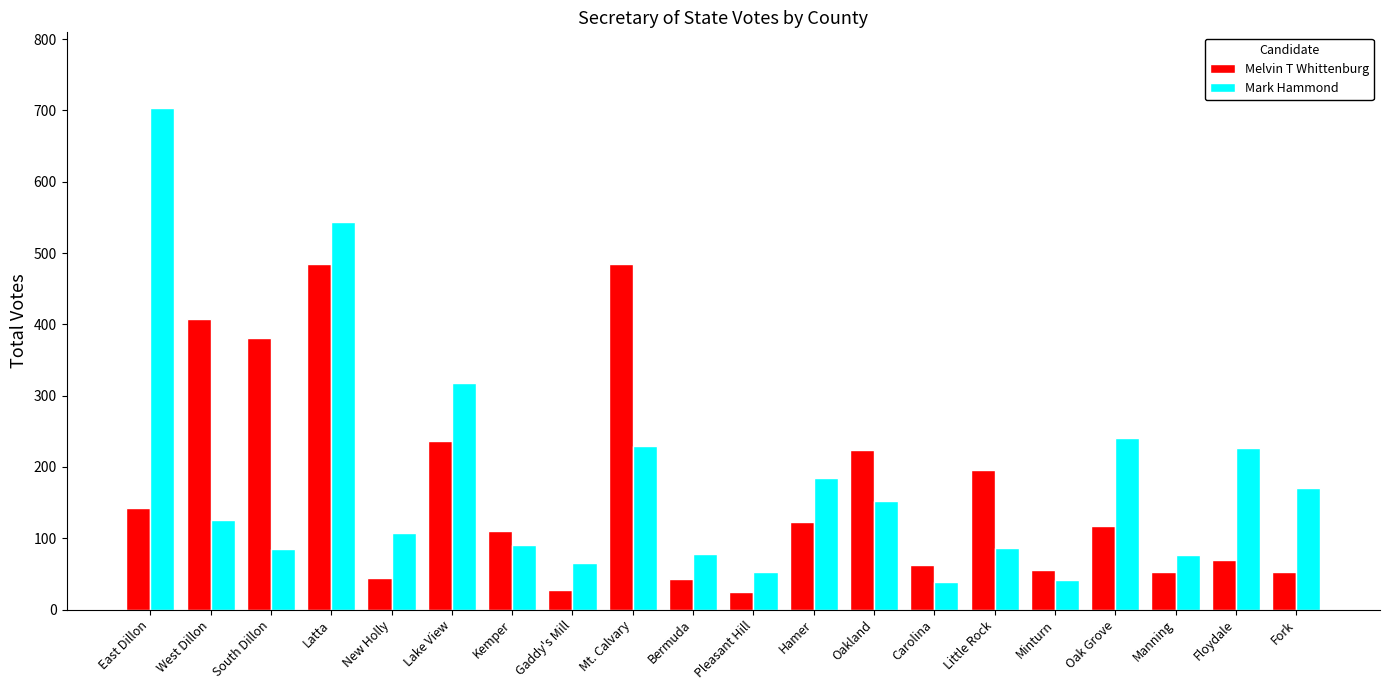

What position from the left is South Dillon?

3